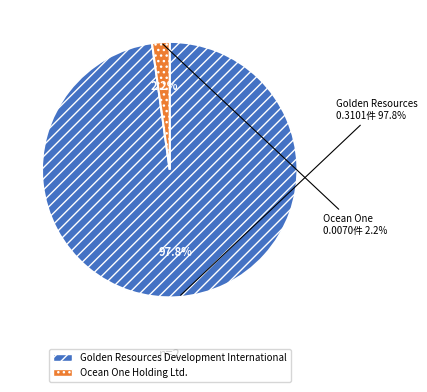

Which slice is the smallest?

Ocean One Holding Ltd.